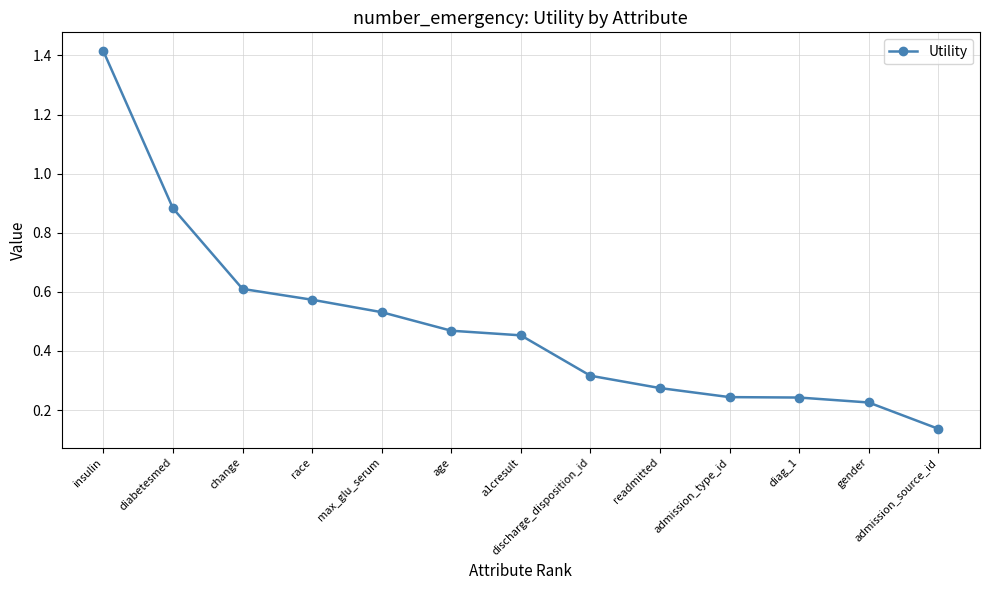

What is the sum of the values at a1cresult and admission_type_id?

0.7